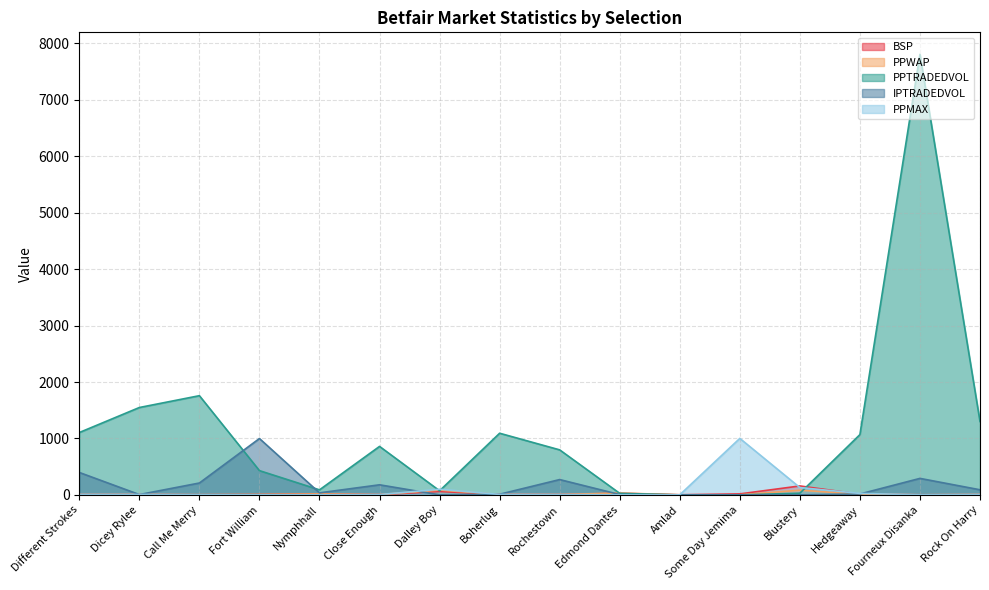

The value of IPTRADEDVOL at Close Enough is 304.8. True or false?

False